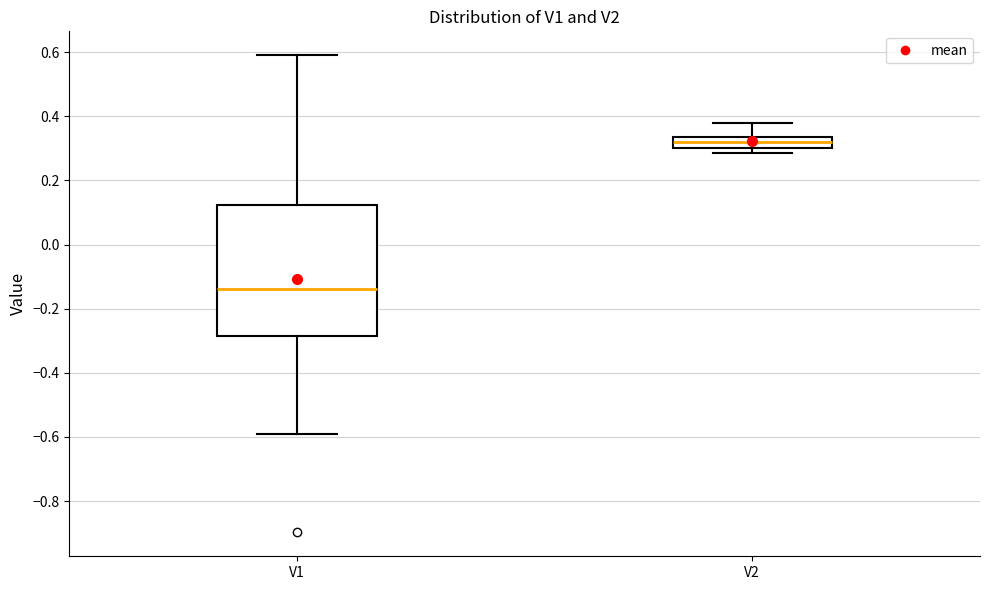

Where is the upper edge of the box for V2 on the y-axis? The values are not printed on the chart, so give them approximately, as read against the axis.

0.34